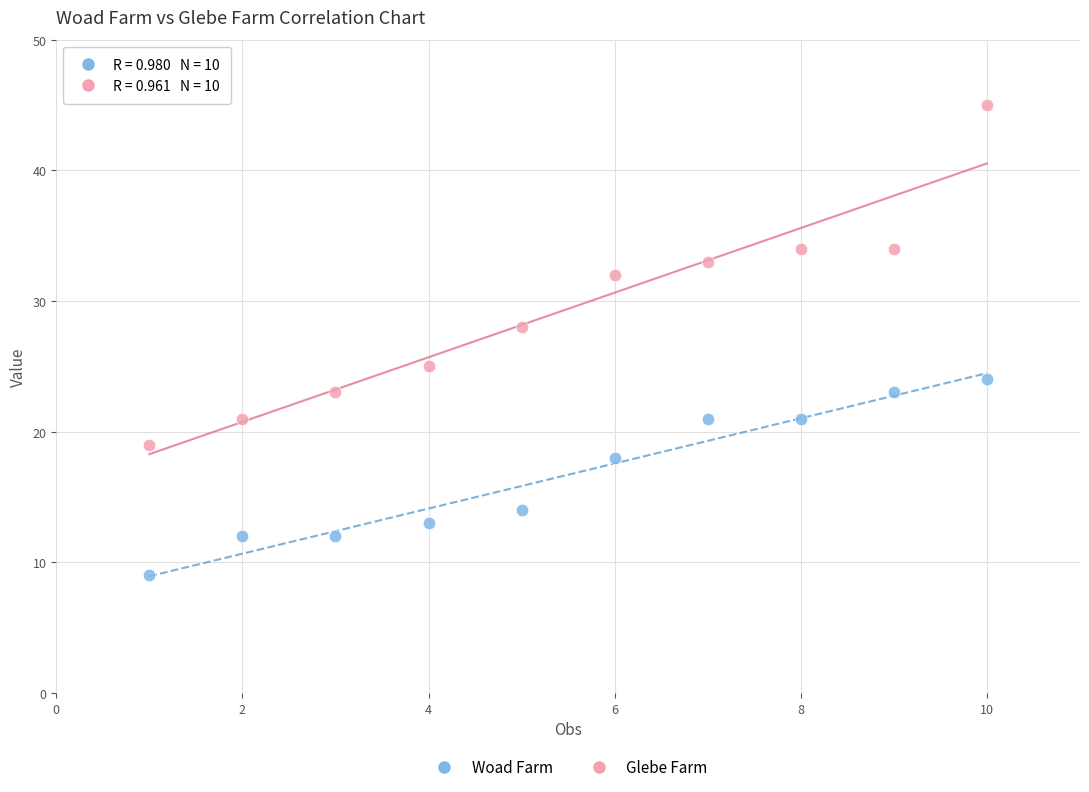

What are all the series names shown in the legend?

Woad Farm, Glebe Farm